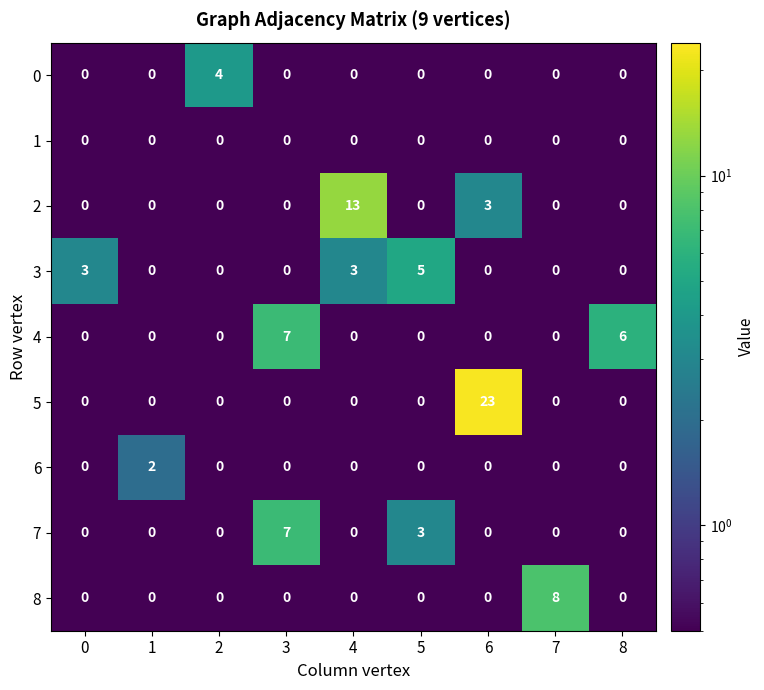

What is the total value across all series at 8?

6